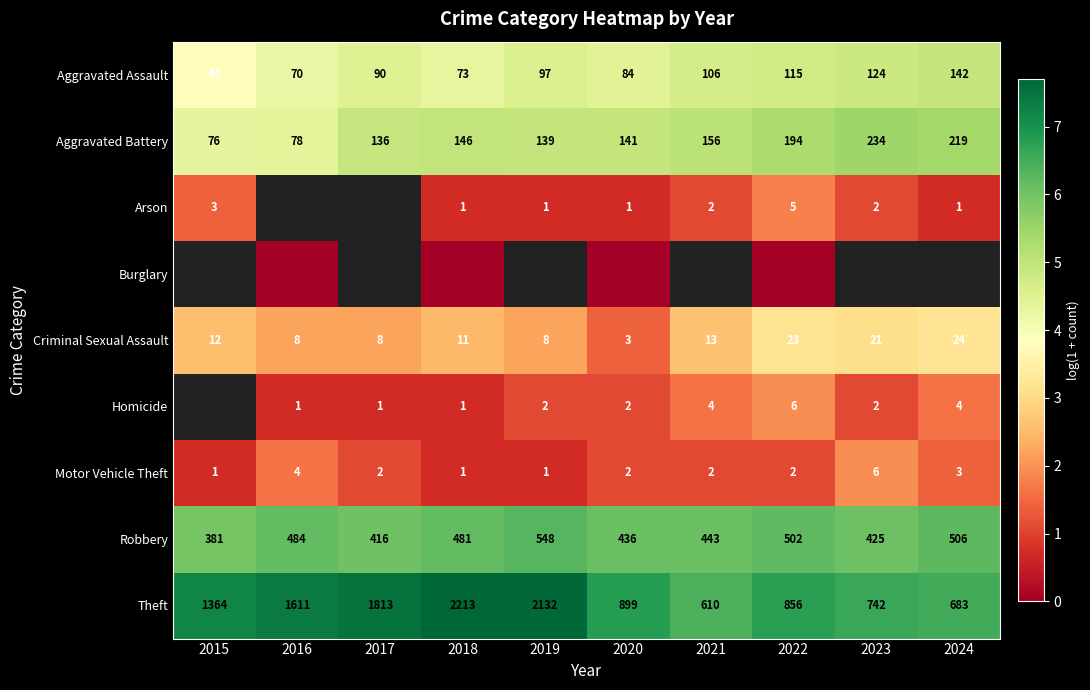

Is the value of Aggravated Battery at 2024 greater than the value of Homicide at 2018?

Yes